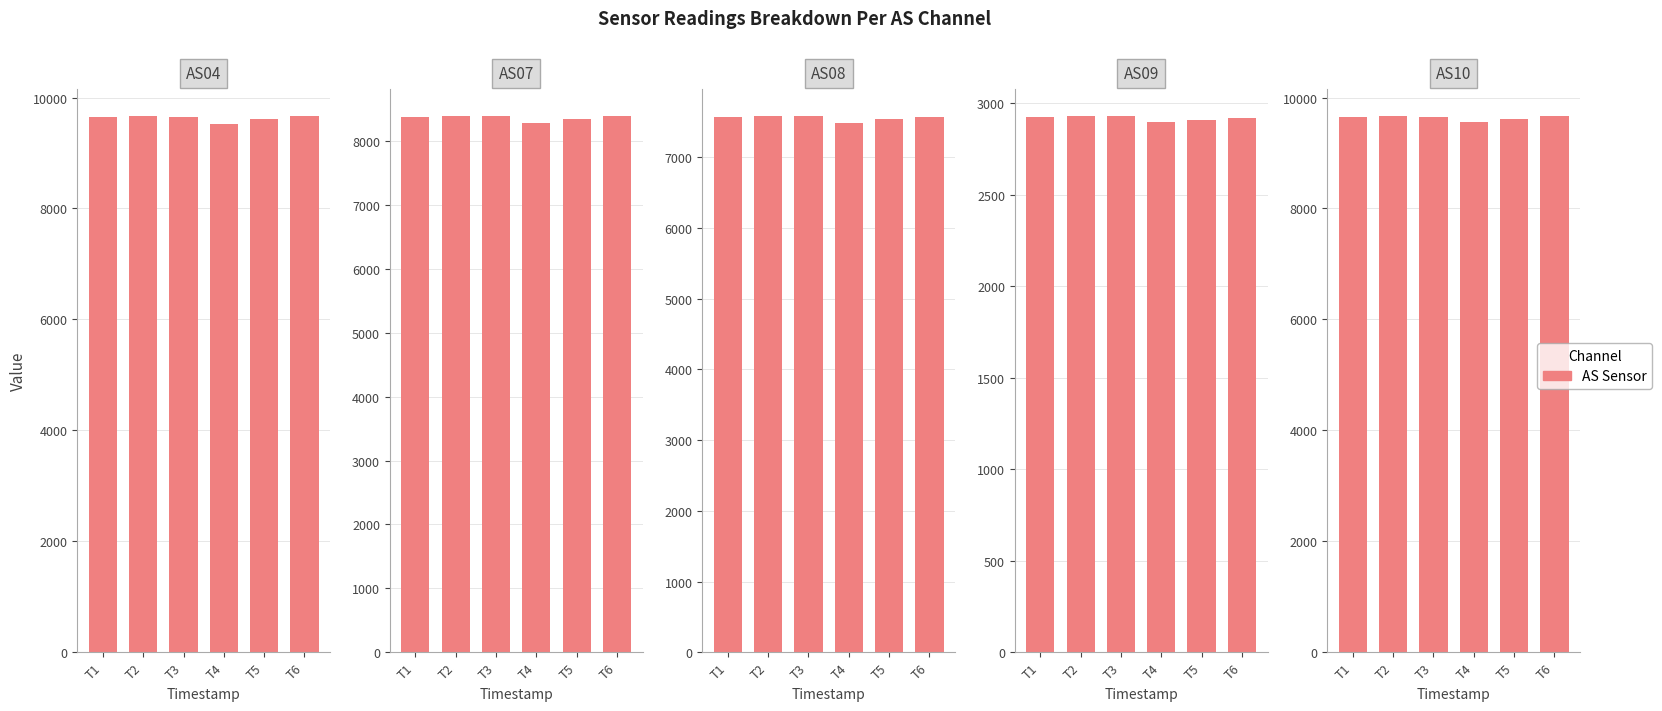

True or false: the data shows 4025 at T4.

False